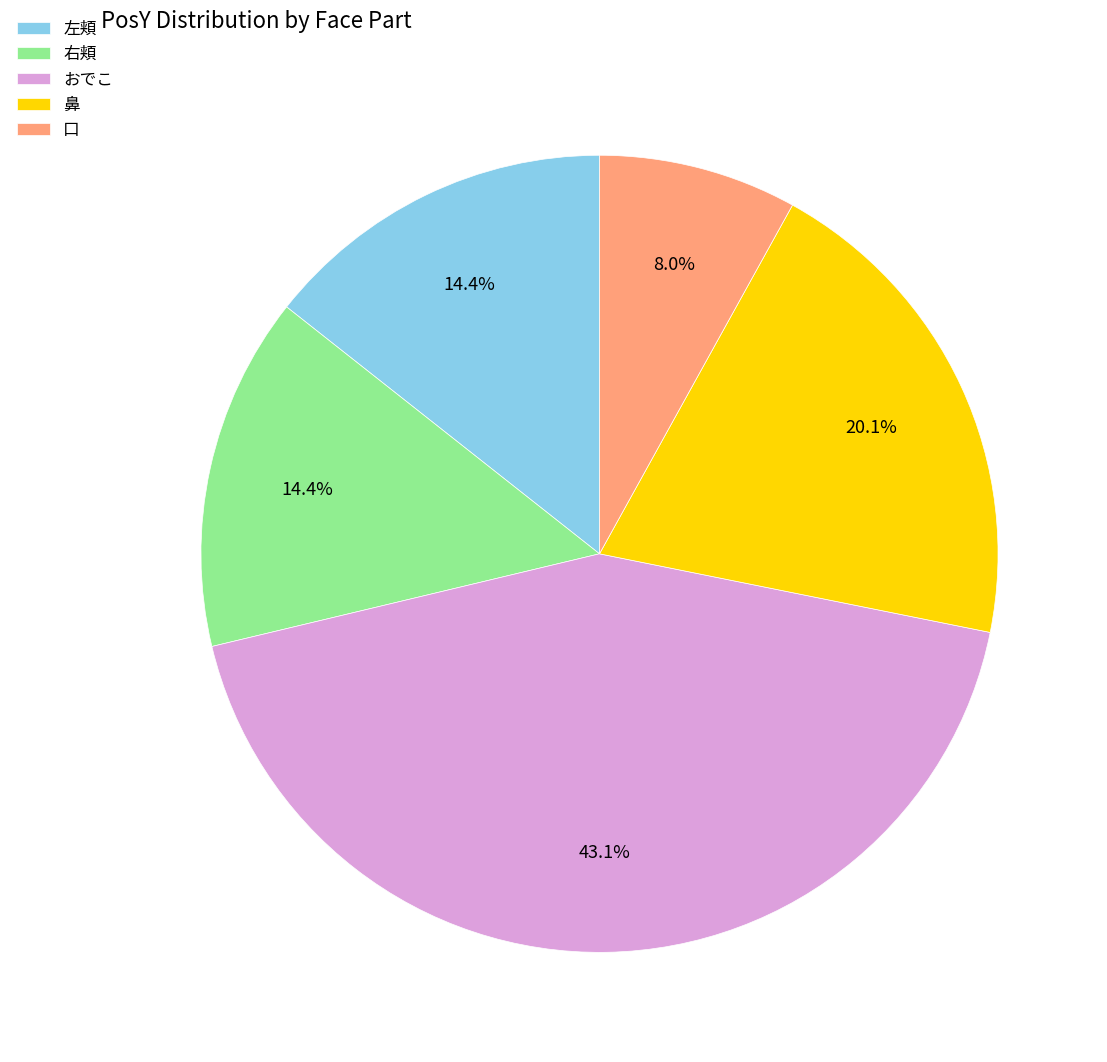

What percentage is the 鼻 slice, to the nearest percent?

20%